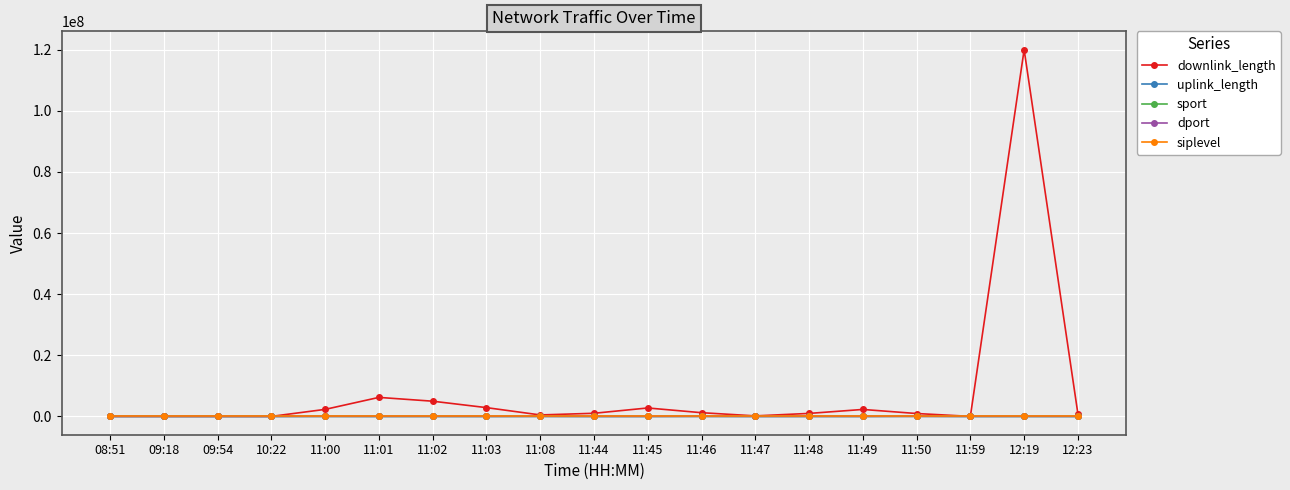

At which label is downlink_length closest to 60002118?

11:01